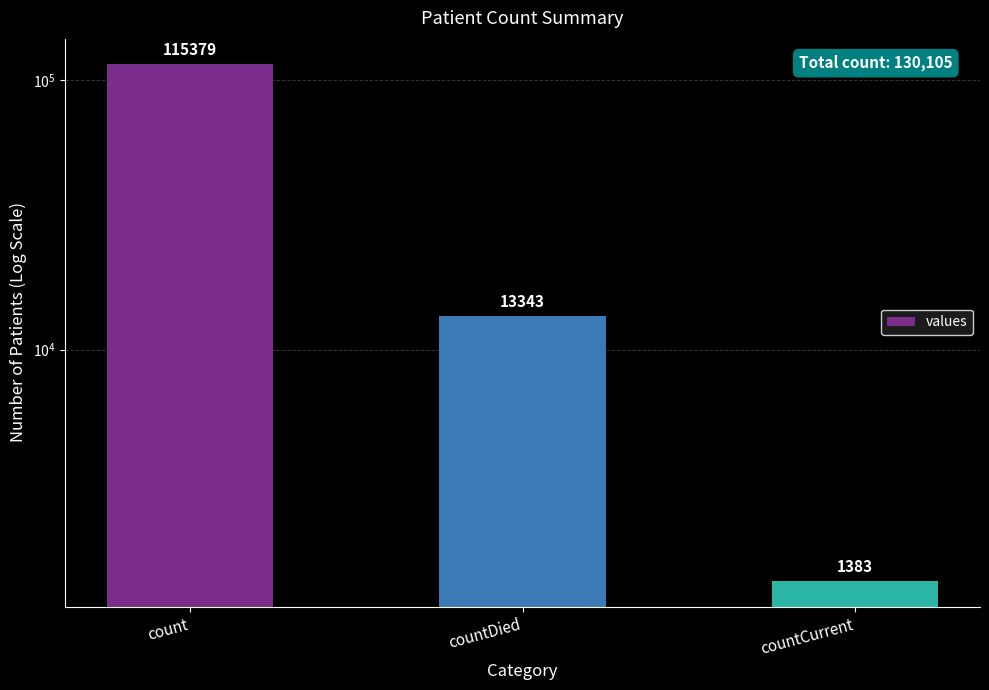

Is it true that the value at countDied is 20534?

False